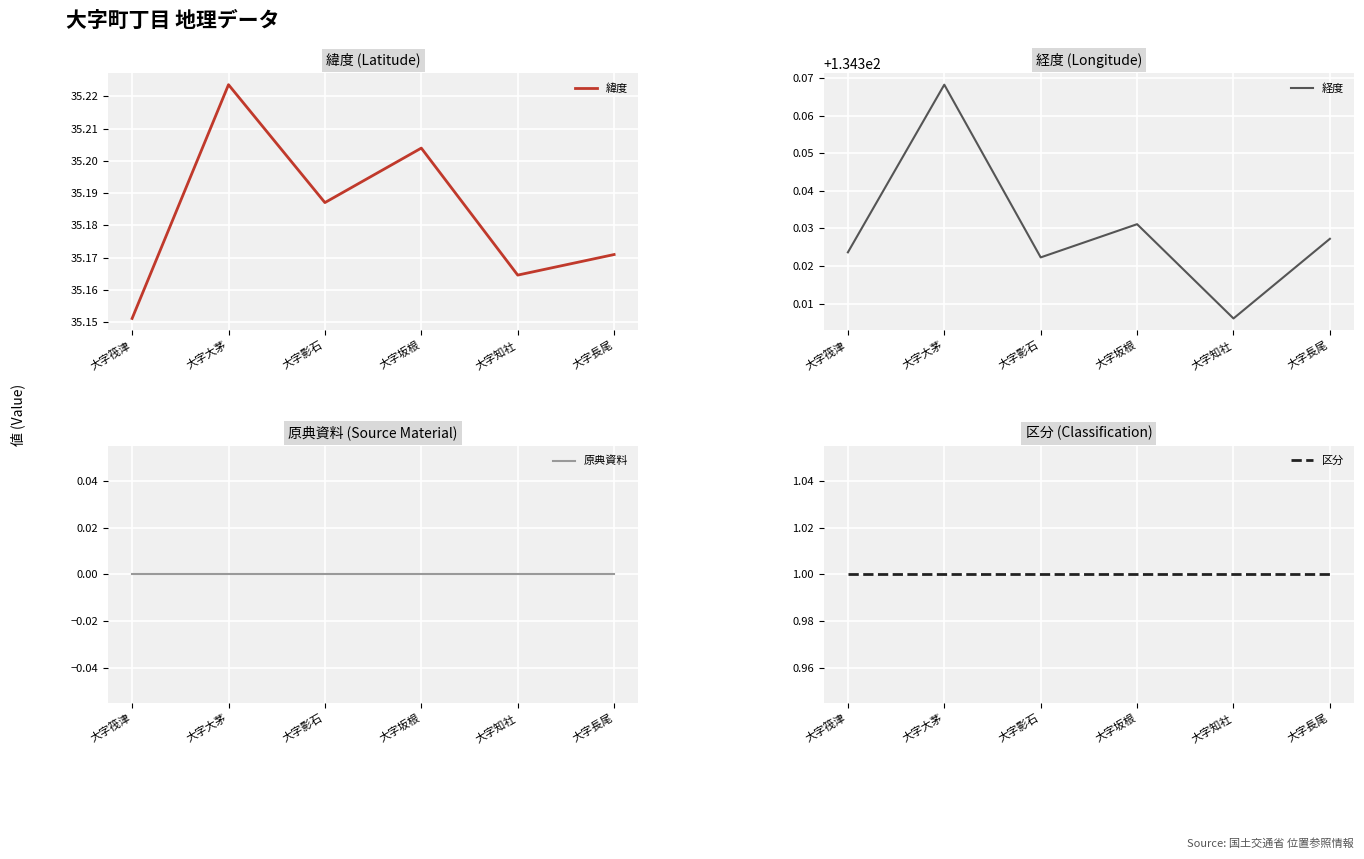

Where is 原典資料 nearest to the value 0?

大字筏津